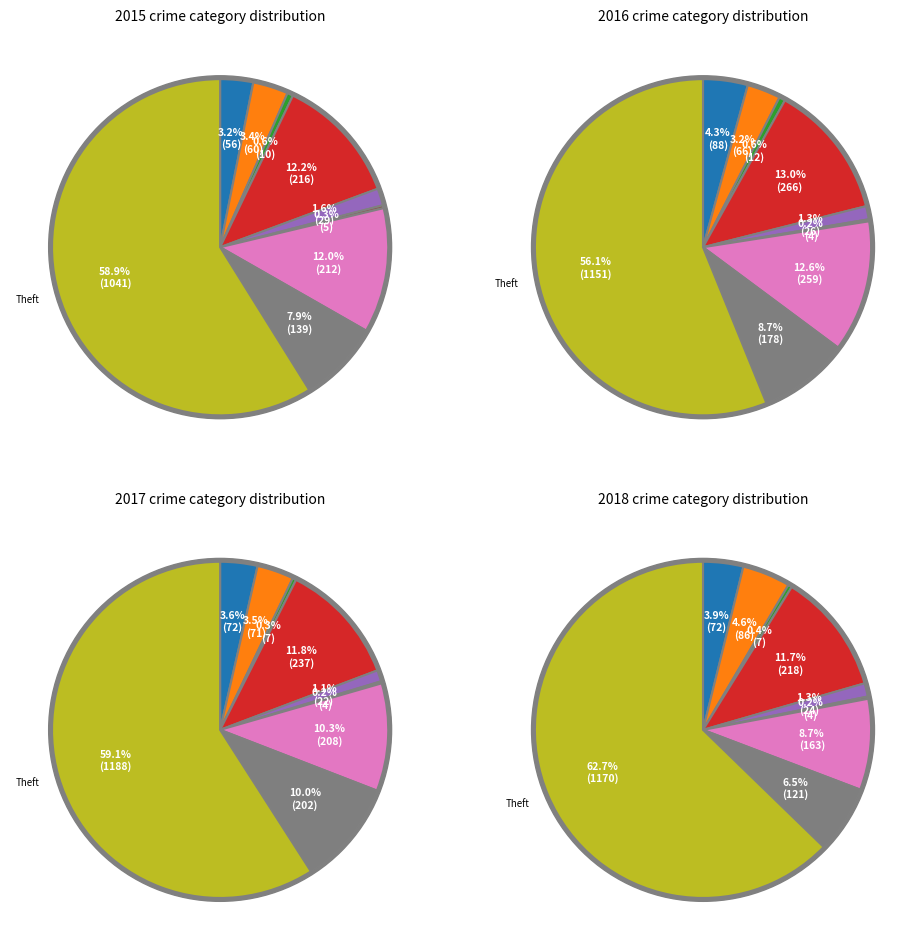

Which category has the biggest portion of the pie?

Theft